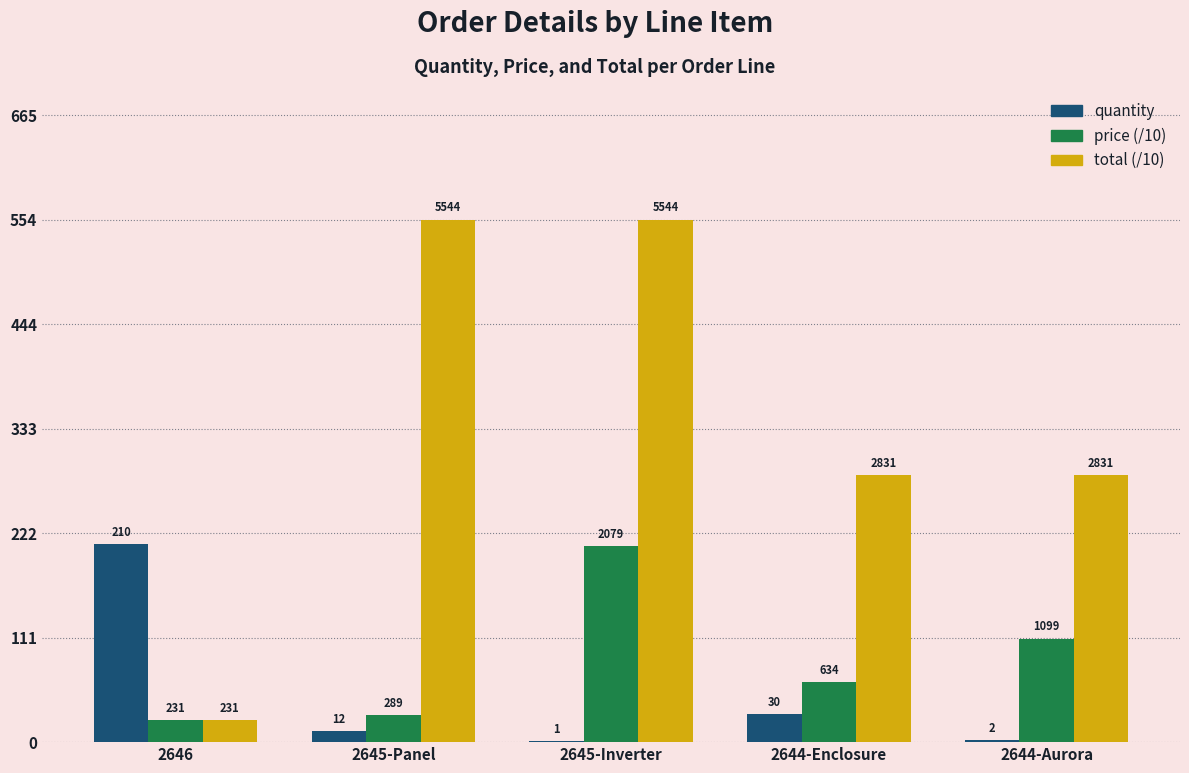

What are all the series names shown in the legend?

quantity, price (/10), total (/10)